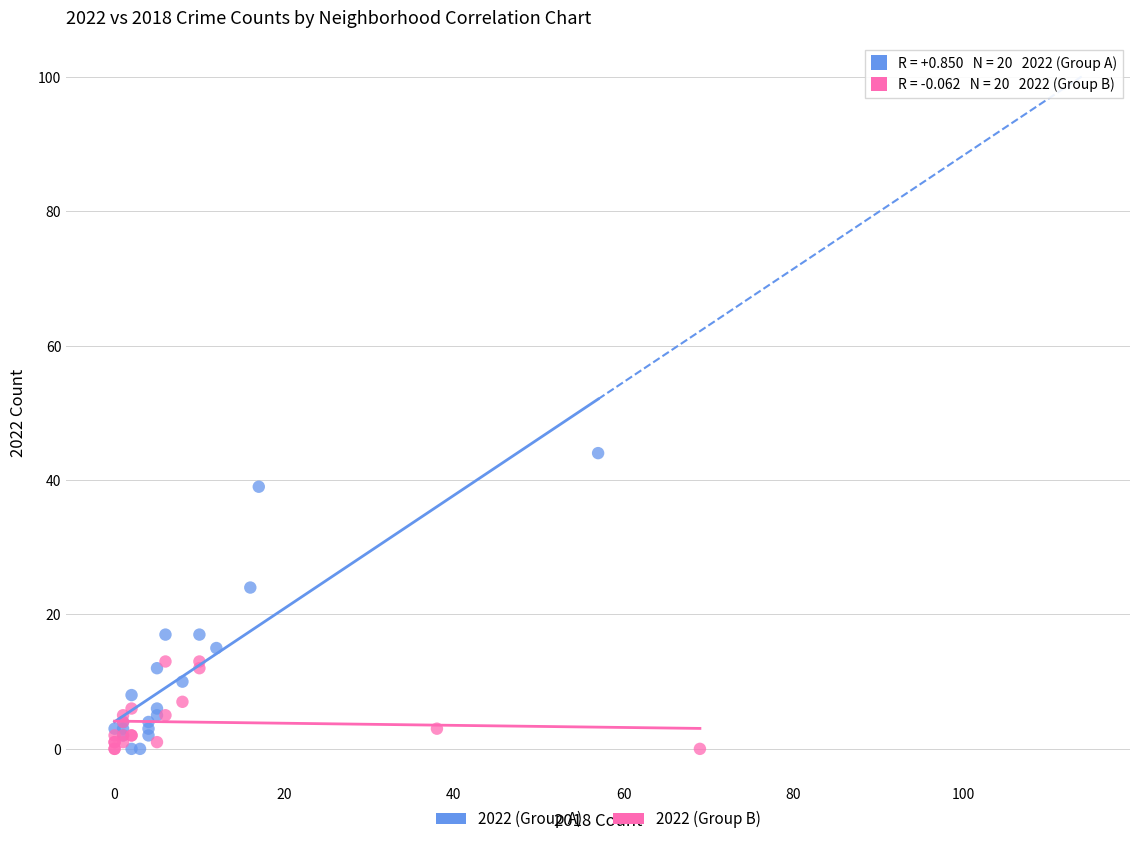

Which series has the largest Y range (max minus min)?

2022 (Group A)